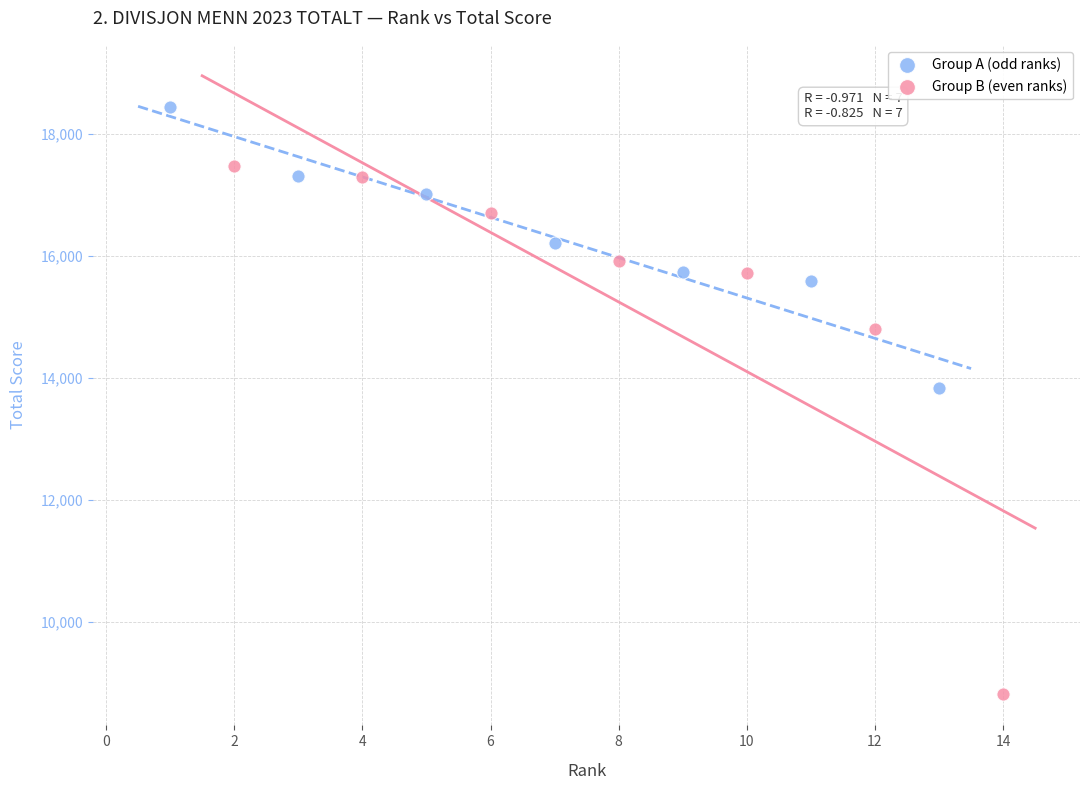

Which series reaches the maximum Y coordinate?

Group A (odd ranks)